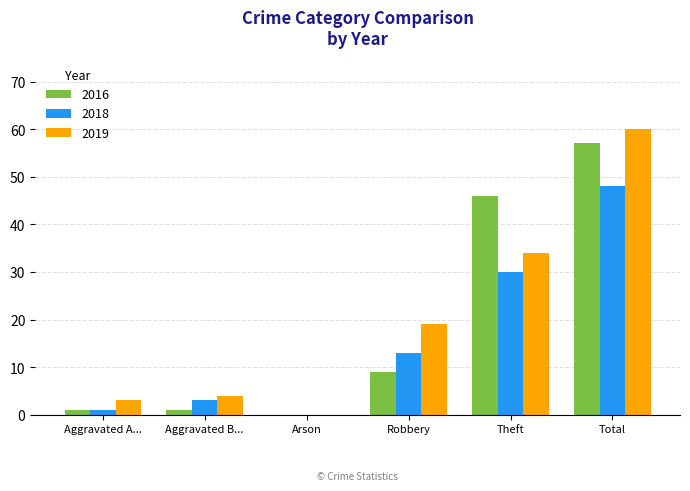

How many values in 2018 are above zero?

5